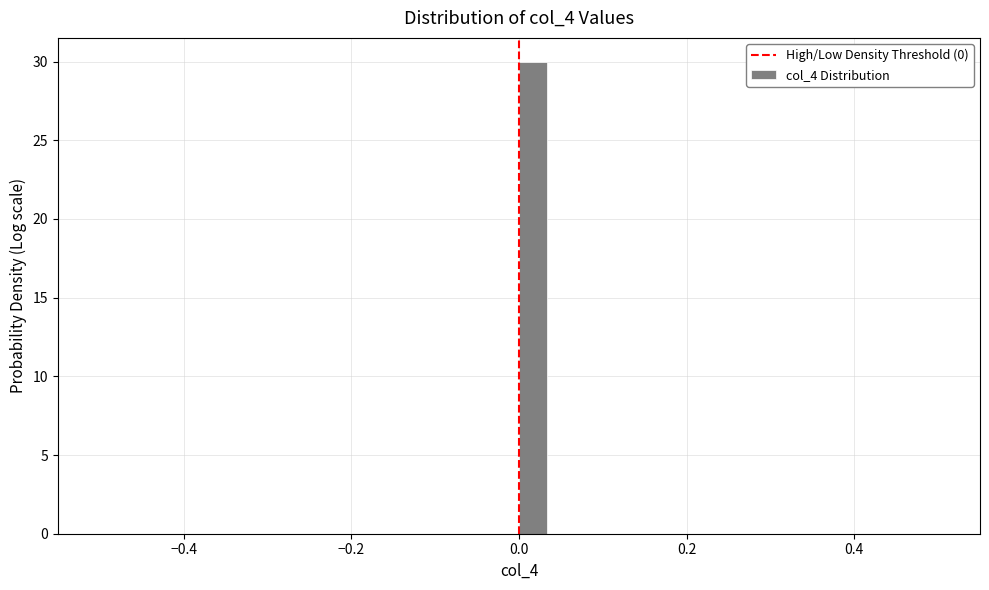

Around what value on the x-axis is the tallest bar? Give the approximate position of its centre, as read against the axis.

0.02